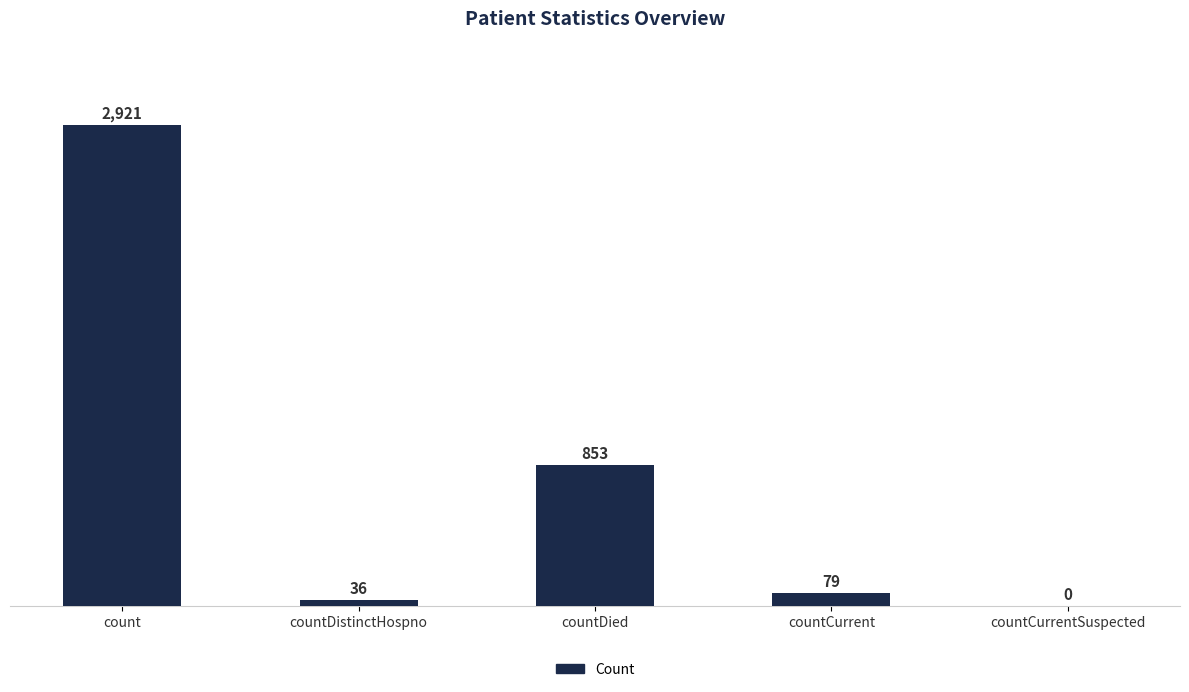

What value does the data have at countCurrent, to the nearest 50?

100